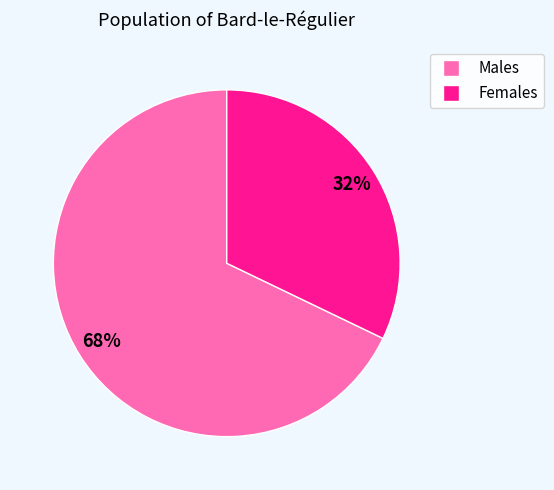

To the nearest percent, what is the average slice percentage?

50%